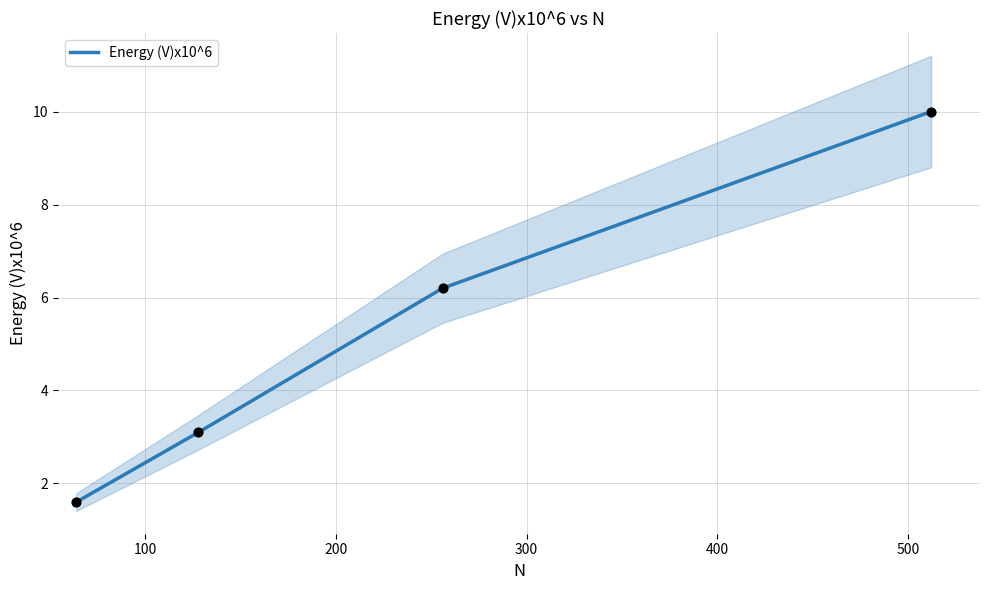

How many values in the Energy (V)x10^6 series exceed 6?

2